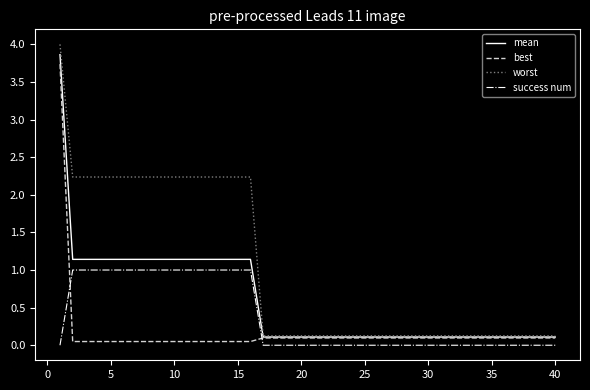

List the series in order of their overall mean, highest first.

worst, mean, success num, best